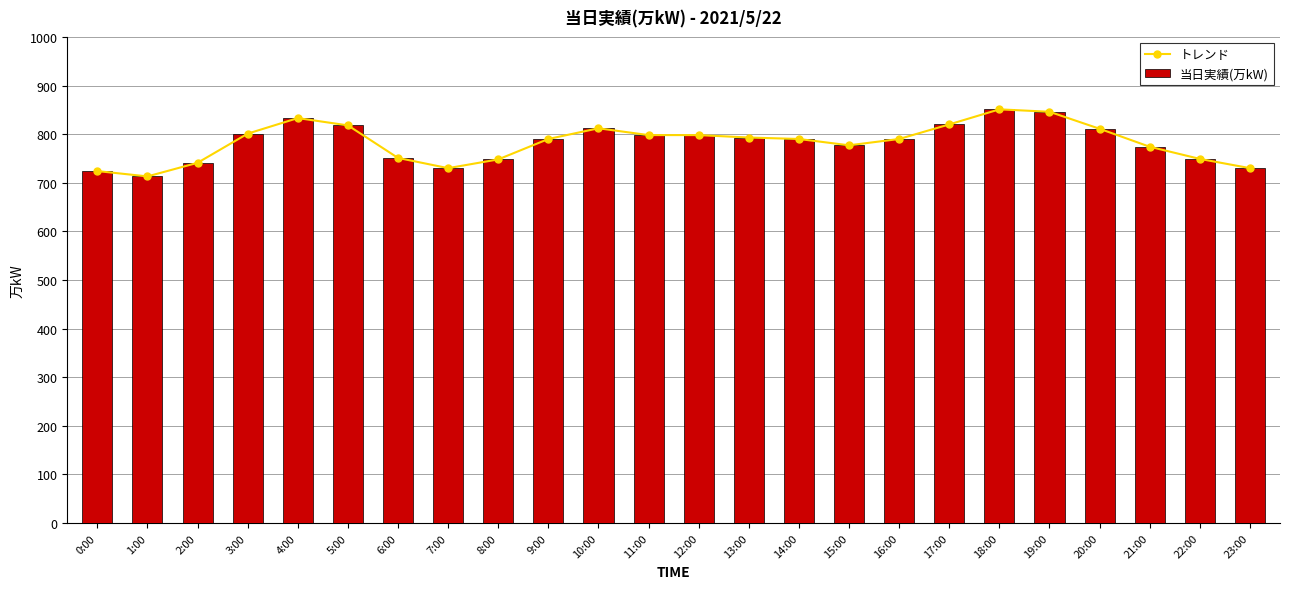

Which series has the widest spread of values?

トレンド